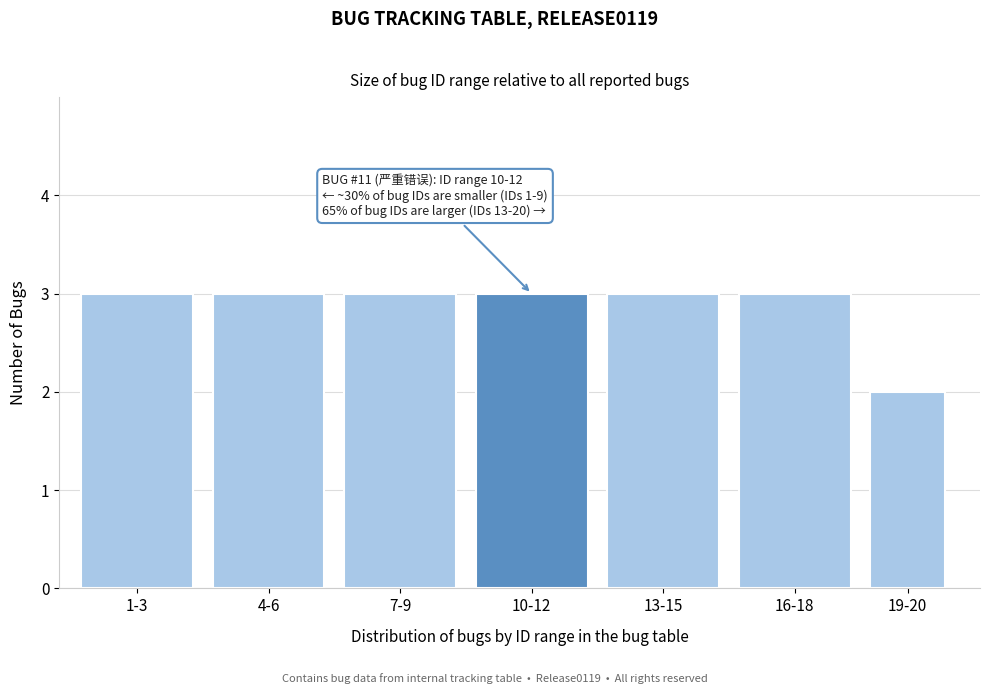

Reading left to right, list all the values displayed in this chart.

1-3=3	4-6=3	7-9=3	10-12=3	13-15=3	16-18=3	19-20=2